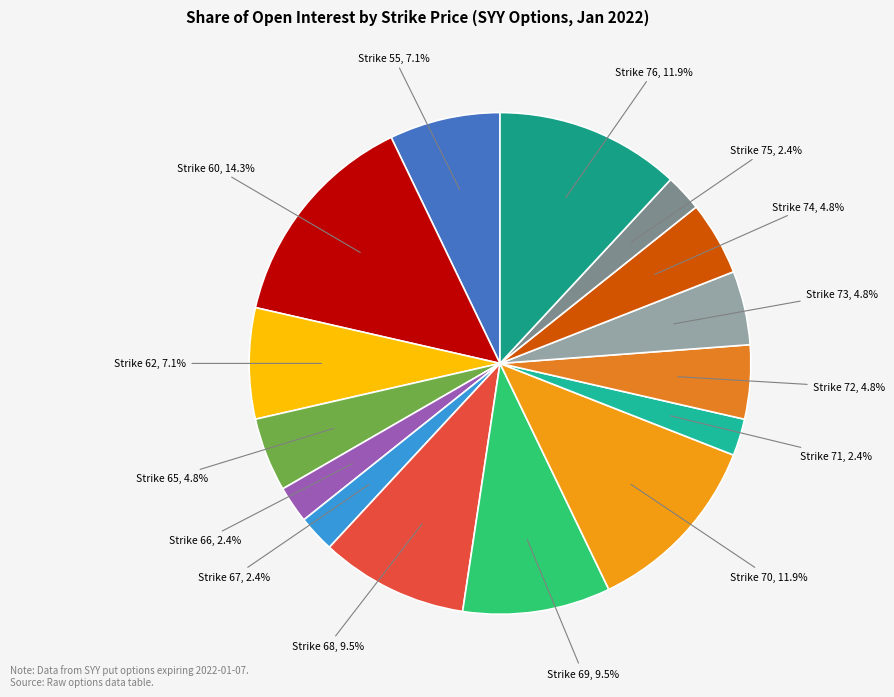

Which has a higher value, Strike 73 or Strike 75?

Strike 73